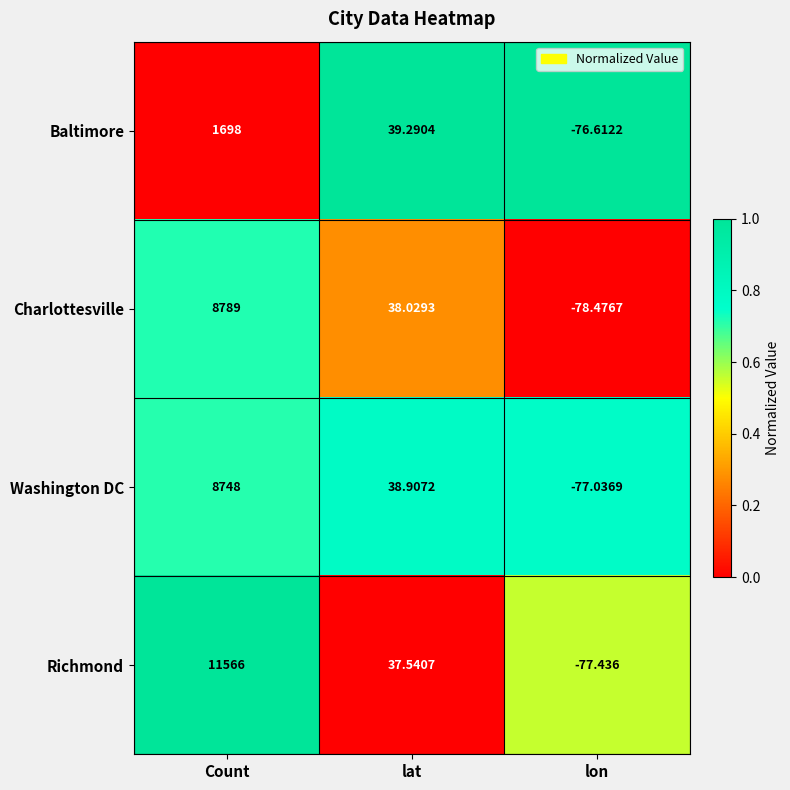

What is the maximum value shown in the chart?

11566.0